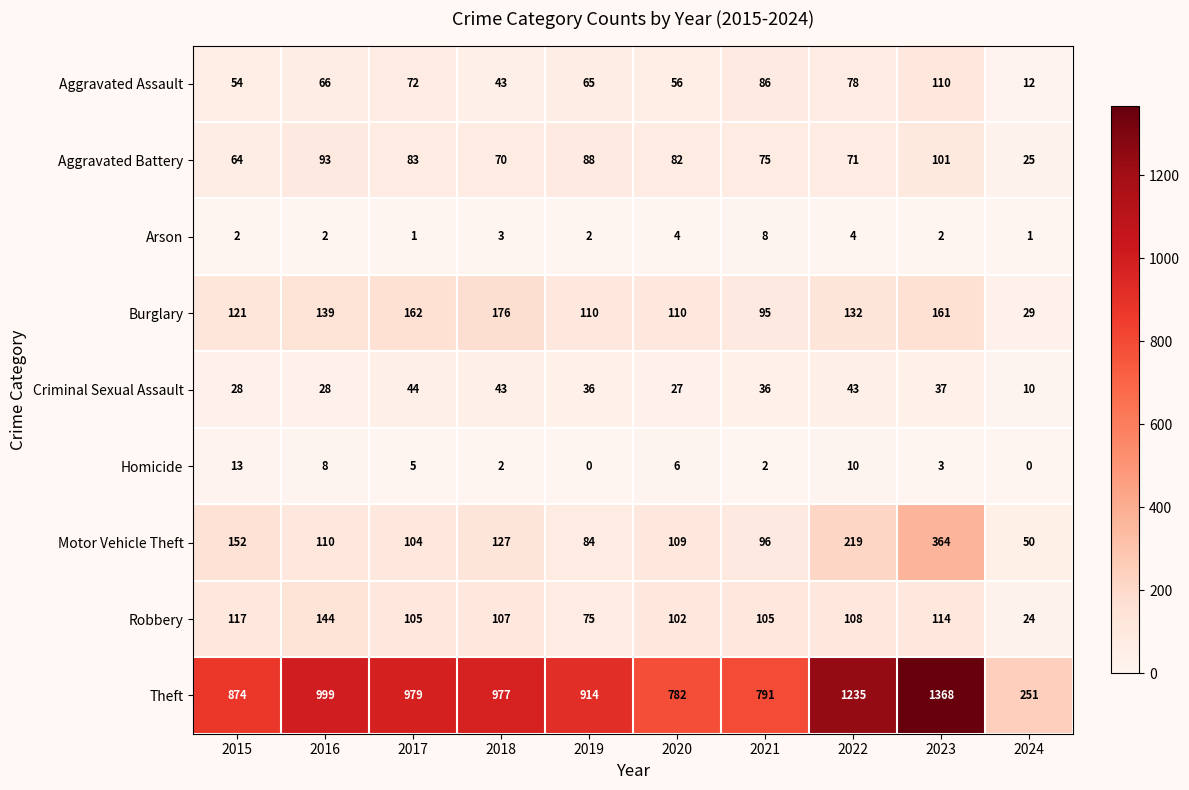

Rank the series by their maximum value, from lowest to highest.

Arson, Homicide, Criminal Sexual Assault, Aggravated Battery, Aggravated Assault, Robbery, Burglary, Motor Vehicle Theft, Theft